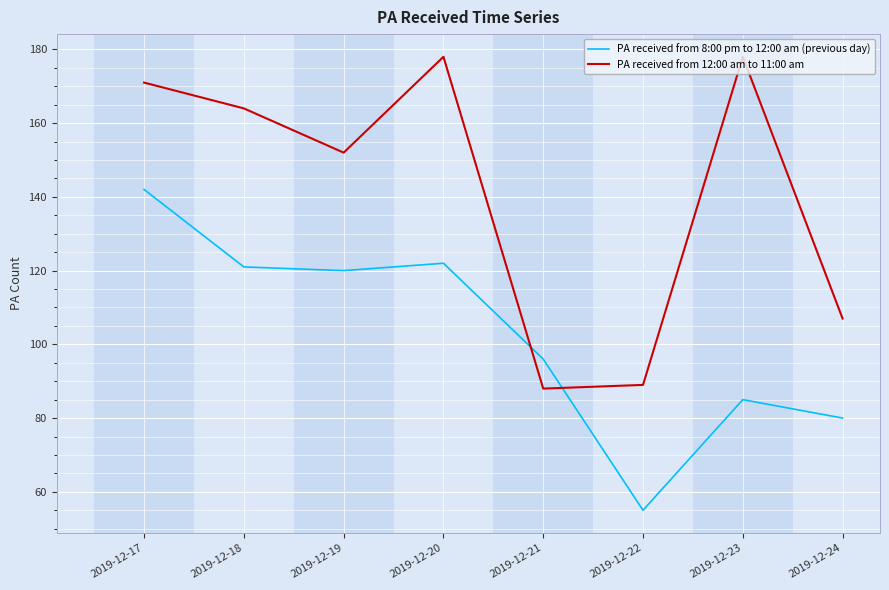

Where do PA received from 12:00 am to 11:00 am and PA received from 8:00 pm to 12:00 am (previous day) first cross each other?

2019-12-20 and 2019-12-21